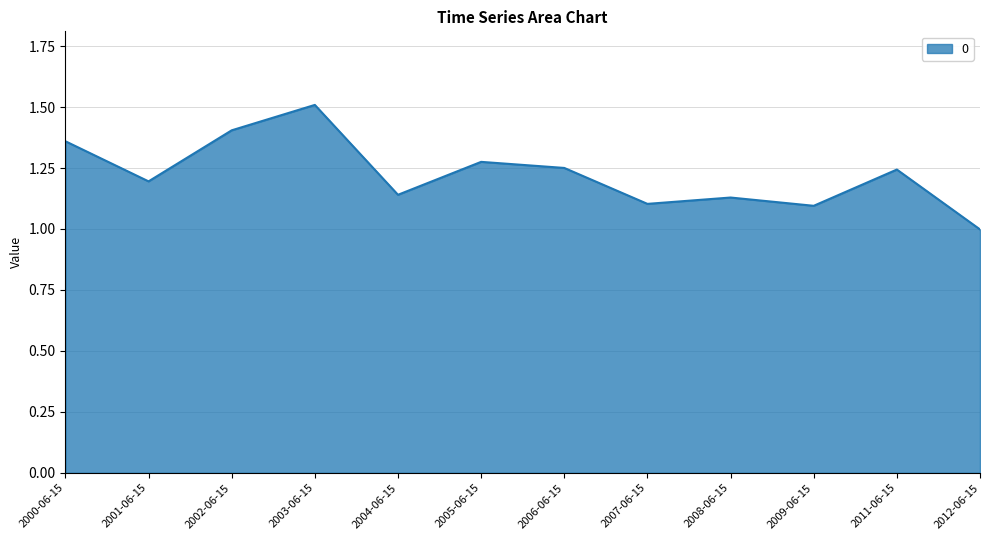

At which category does the chart reach its minimum across all series?

2012-06-15